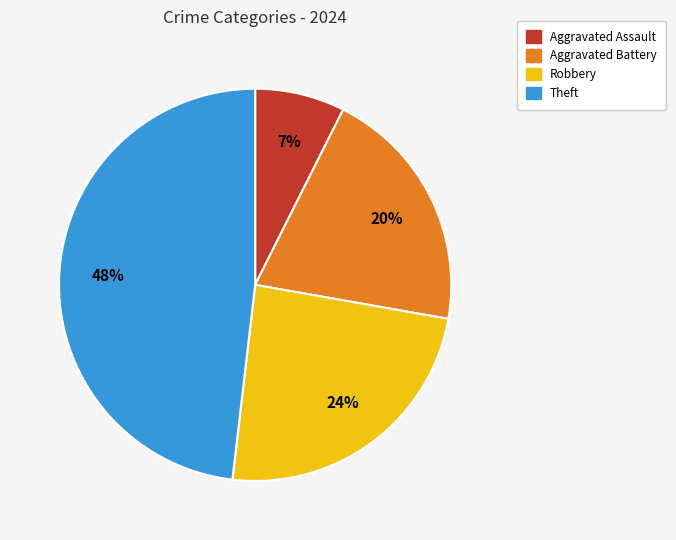

Which slice is the smallest?

Aggravated Assault